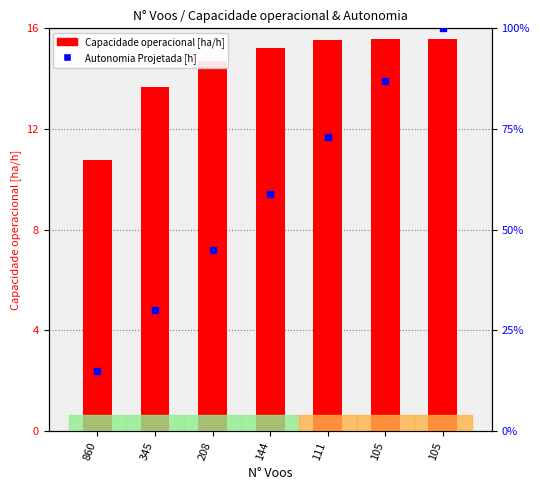

Which series contains the highest Y value?

Autonomia Projetada [h]